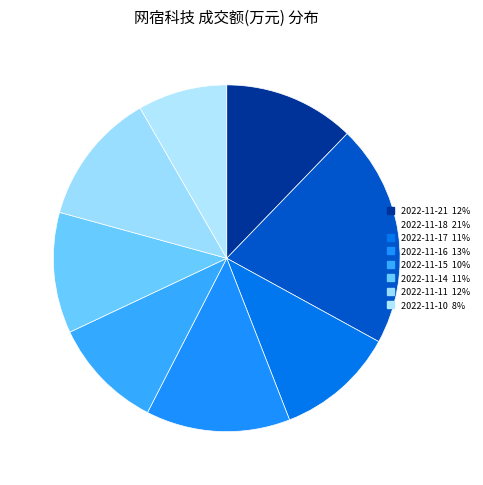

Rank the categories by value from lowest to highest.

2022-11-10, 2022-11-15, 2022-11-17, 2022-11-14, 2022-11-21, 2022-11-11, 2022-11-16, 2022-11-18